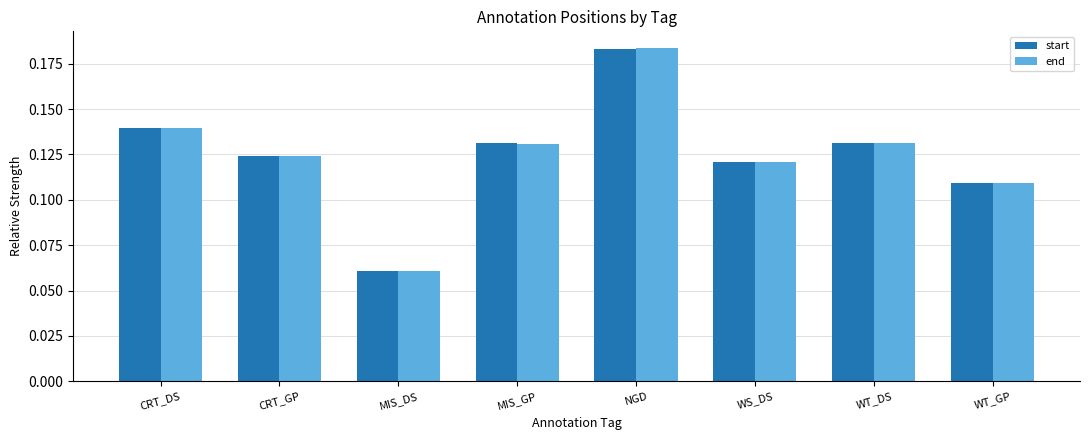

At how many categories does at least one series exceed 0?

8